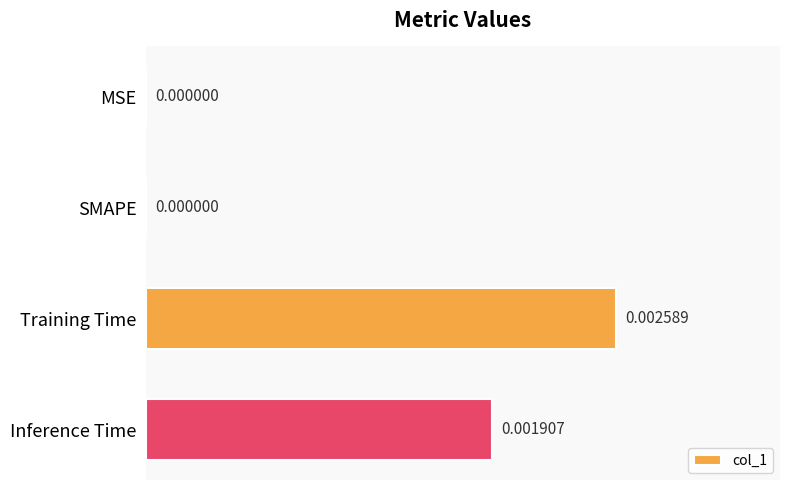

Are the bars horizontal?

Yes